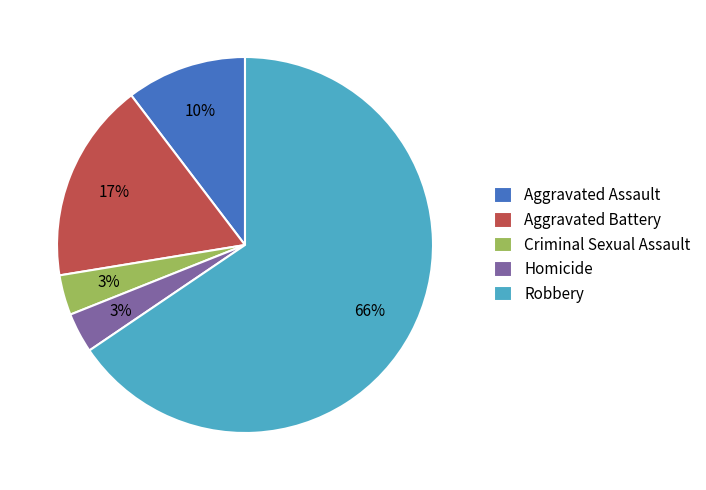

Is it true that Aggravated Battery is 12% of the pie?

False